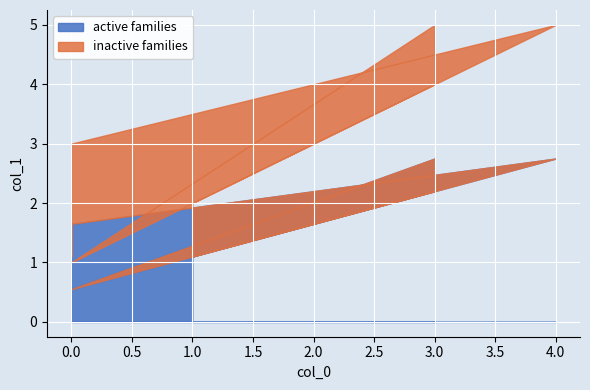

What is the greatest value displayed?

5